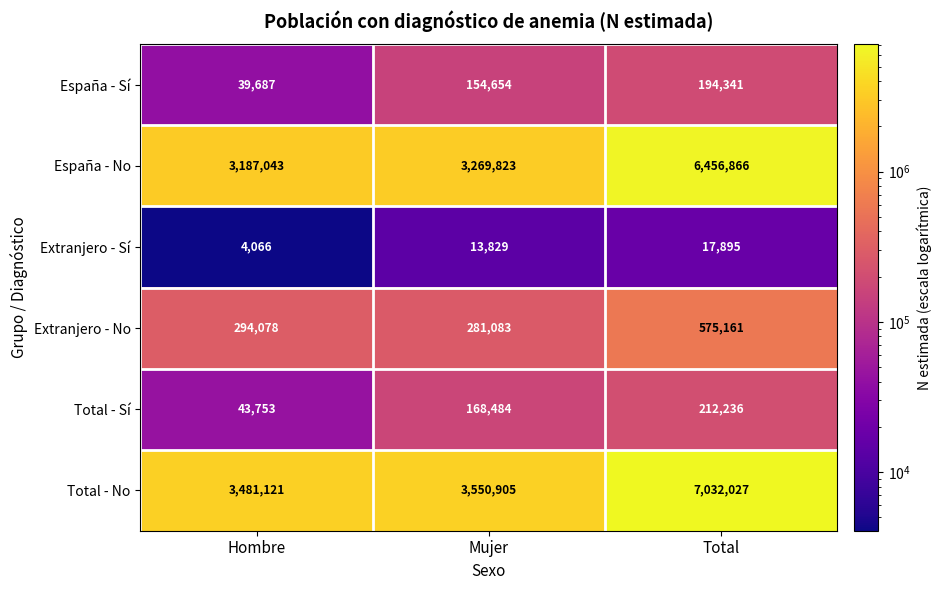

What is the sum of the Total - Sí values at Mujer and Hombre?

212237